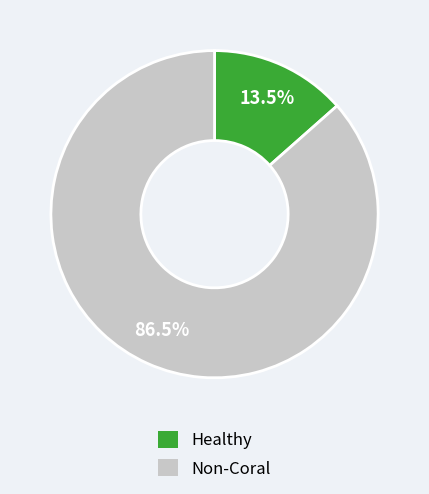

How many slices are in this pie chart?

2